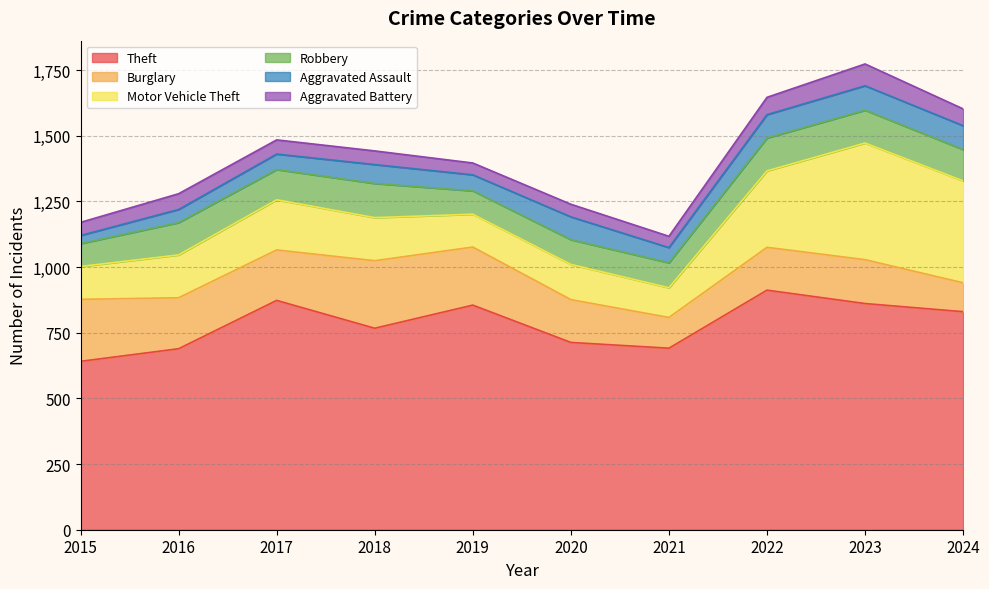

Between 2015 and 2017, which is larger?

2017